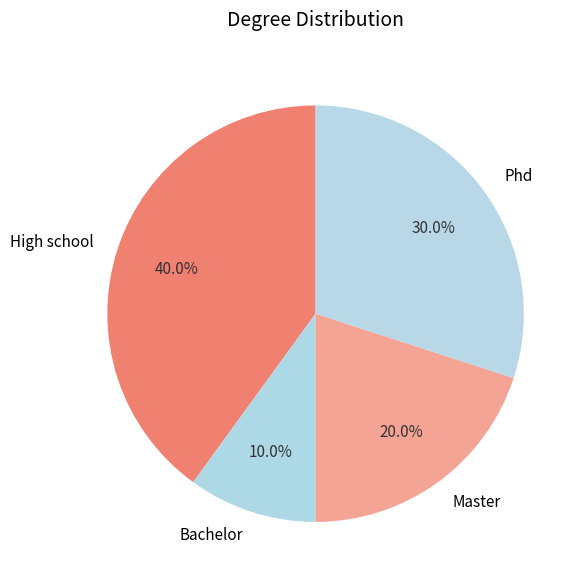

Which slice is the smallest?

Bachelor